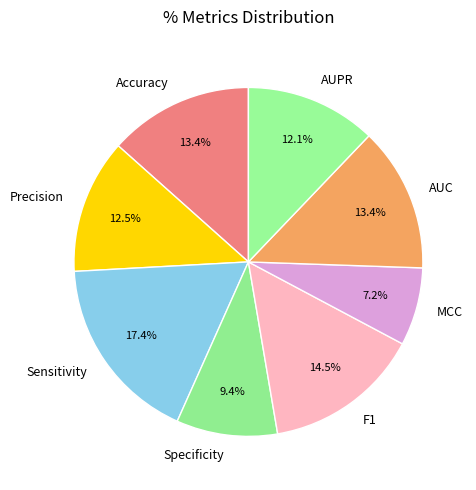

Is it true that AUPR is 1% of the pie?

False